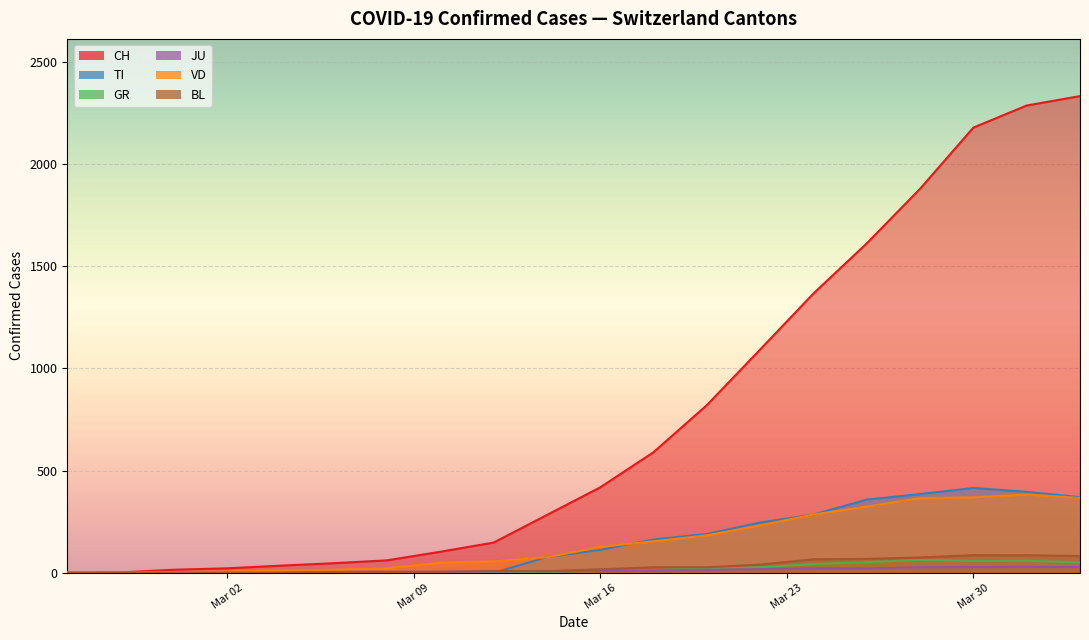

How many positive values does the CH series have?

19